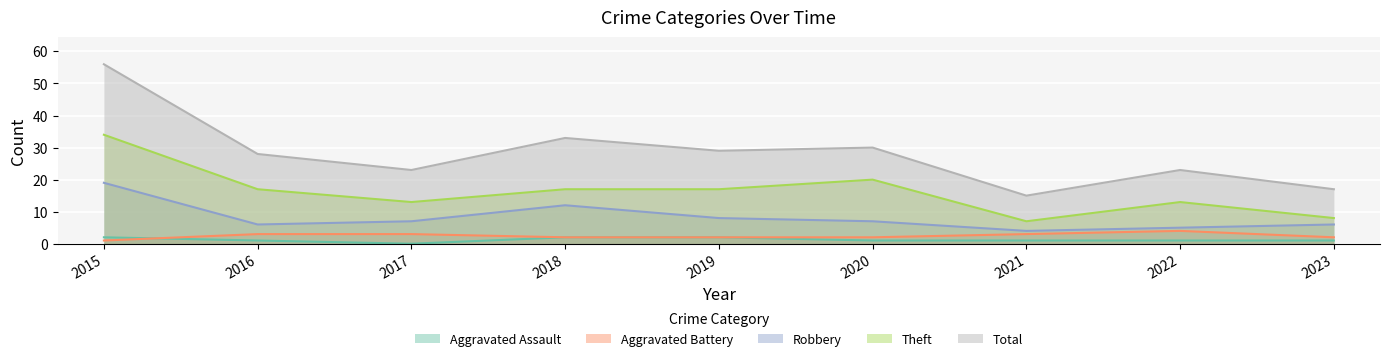

At how many categories does at least one series exceed 26?

5